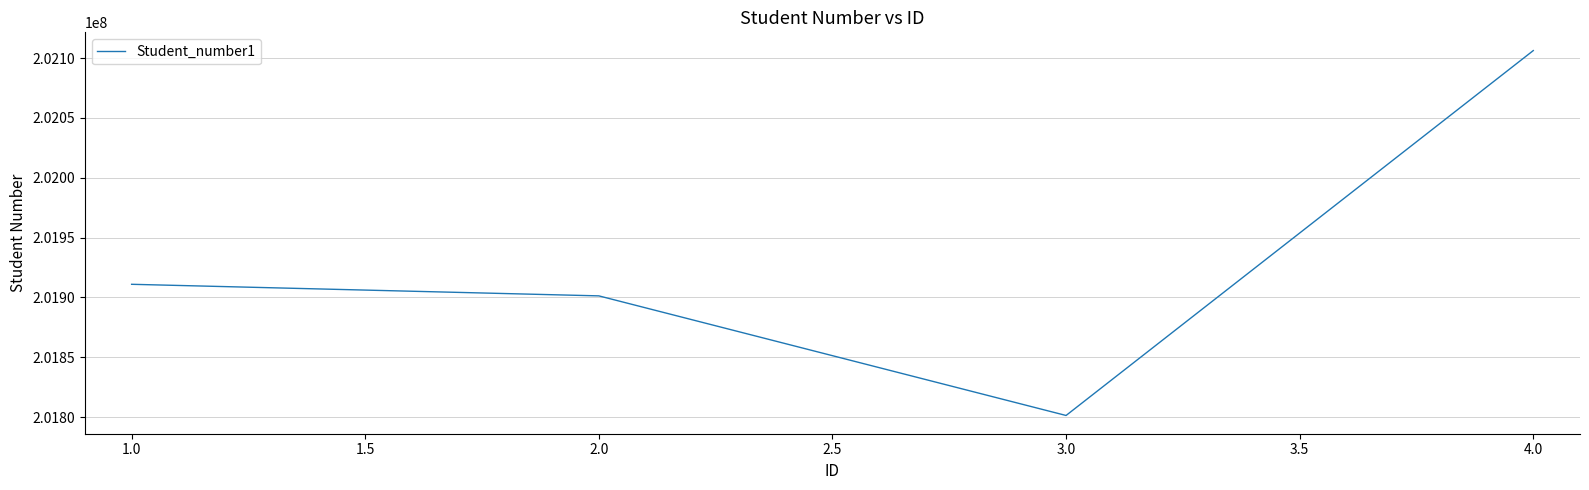

What is the greatest value displayed?

202106303